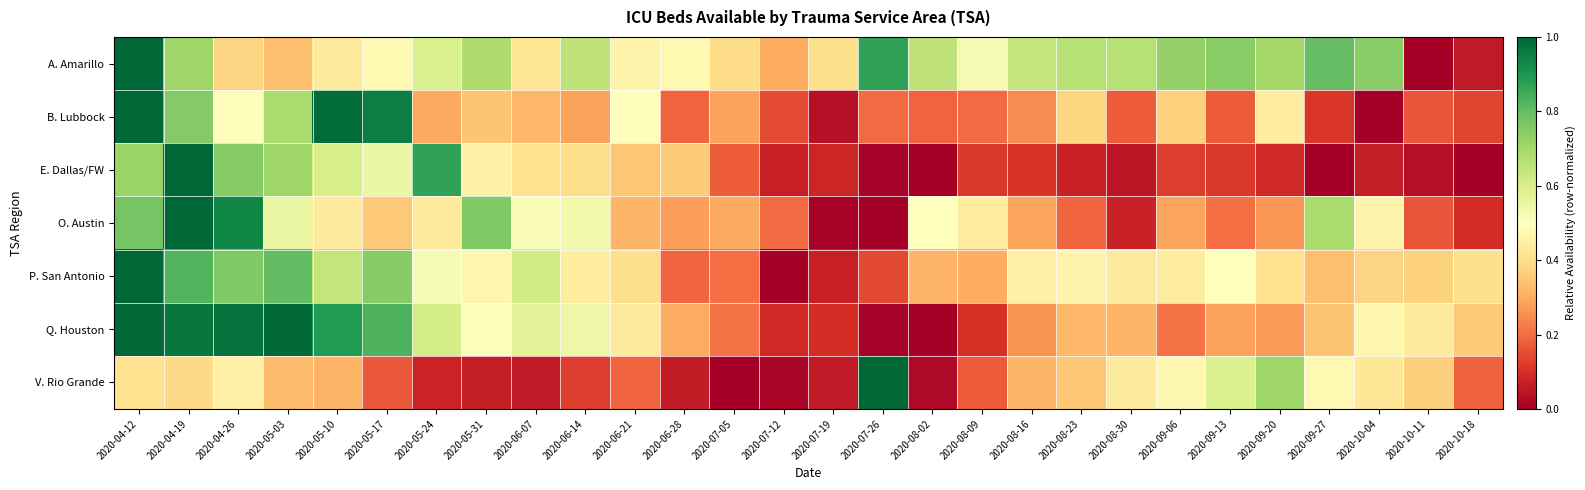

Which category has the lowest value across all series?

2020-10-11